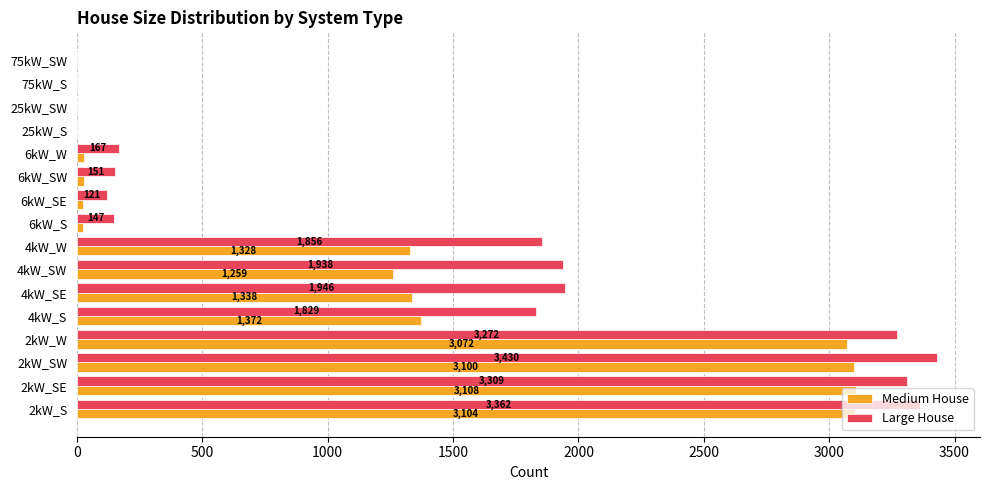

At which category is the sum across all series the highest?

2kW_SW